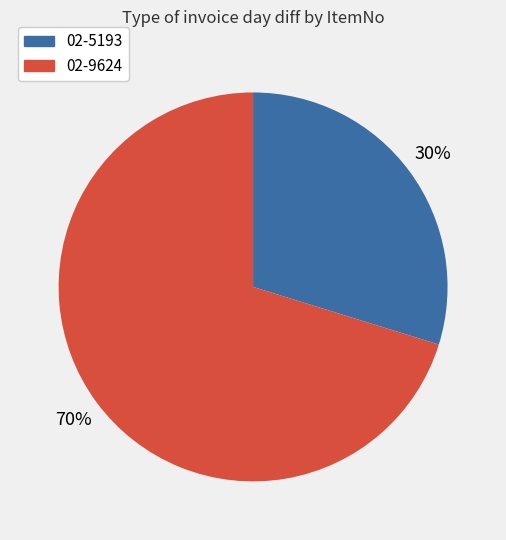

The 02-9624 slice represents 70% of the pie. True or false?

True